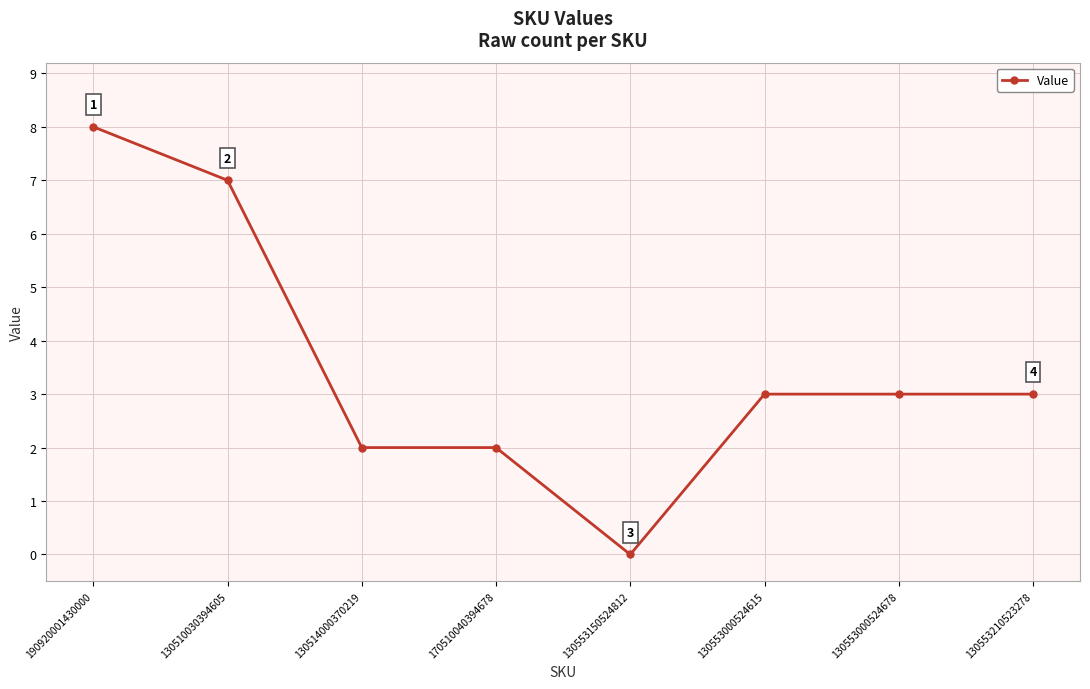

At which label does the data first exceed 3?

190920001430000